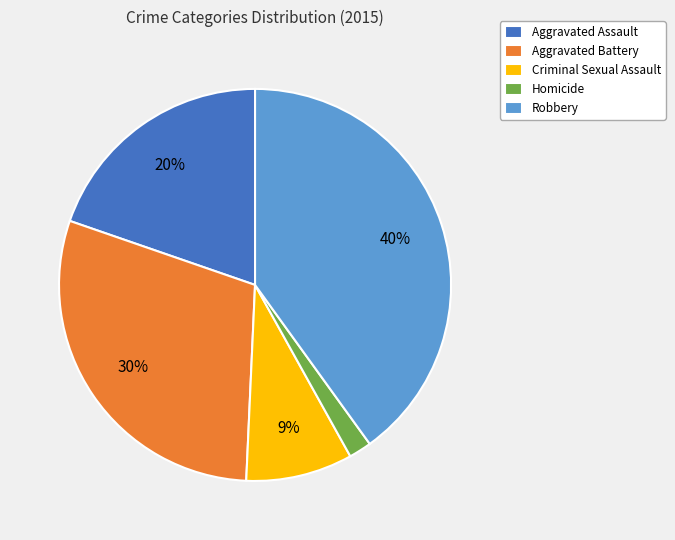

To the nearest percent, what is the average slice percentage?

20%